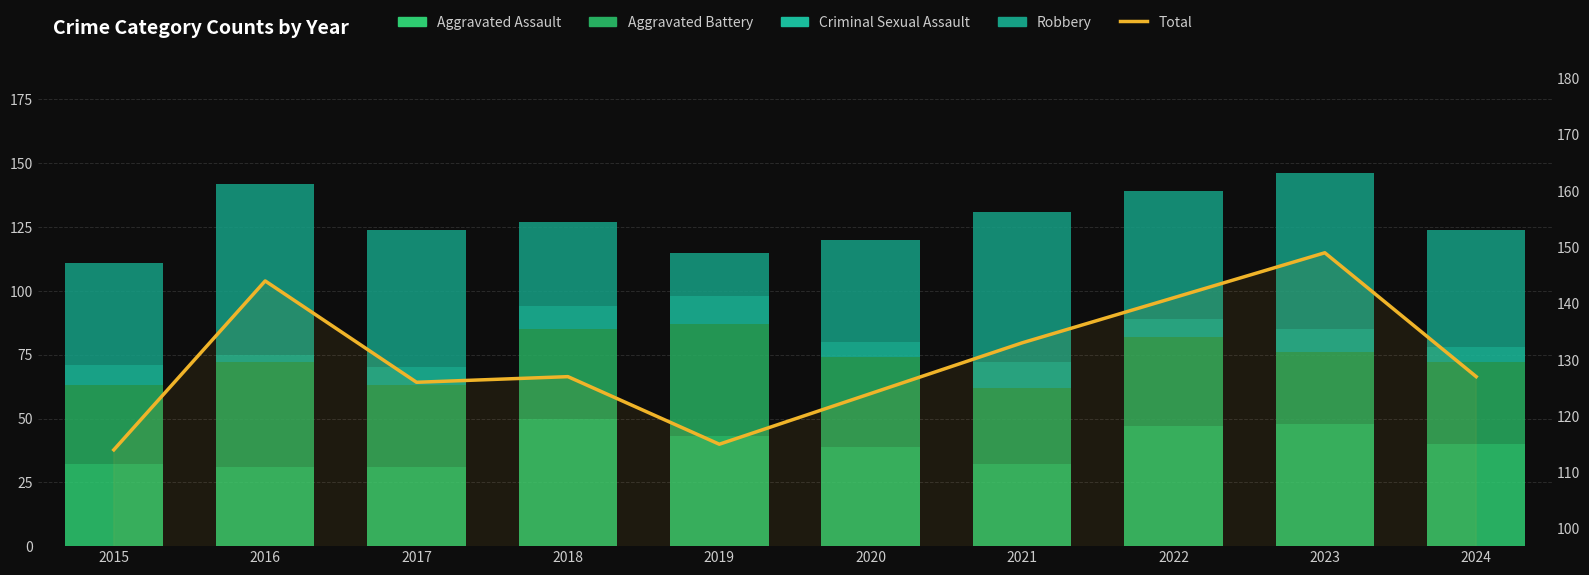

How many data points does each series have?

10